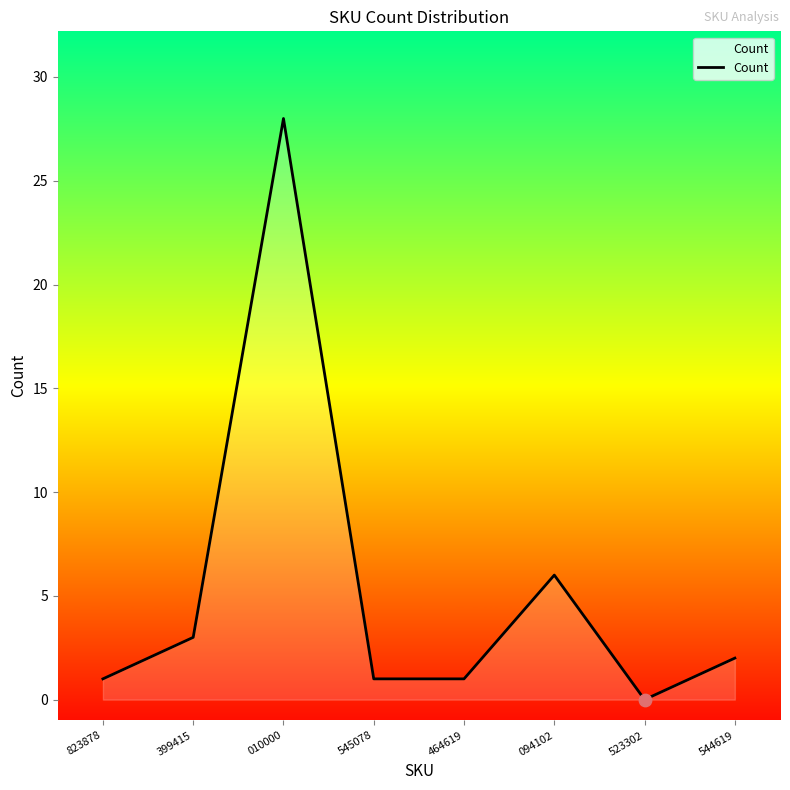

What is the ratio of the value at 094102 to the value at 545078?

6.0